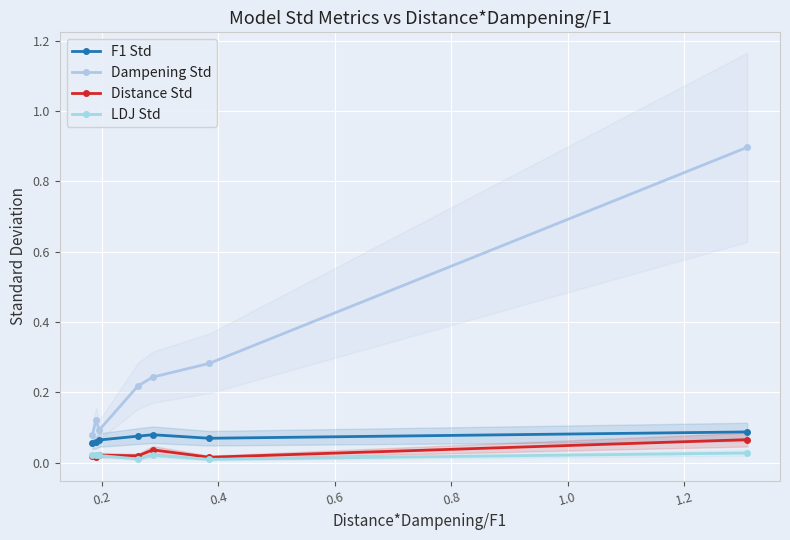

How many interior local valleys does the LDJ Std series have?

2